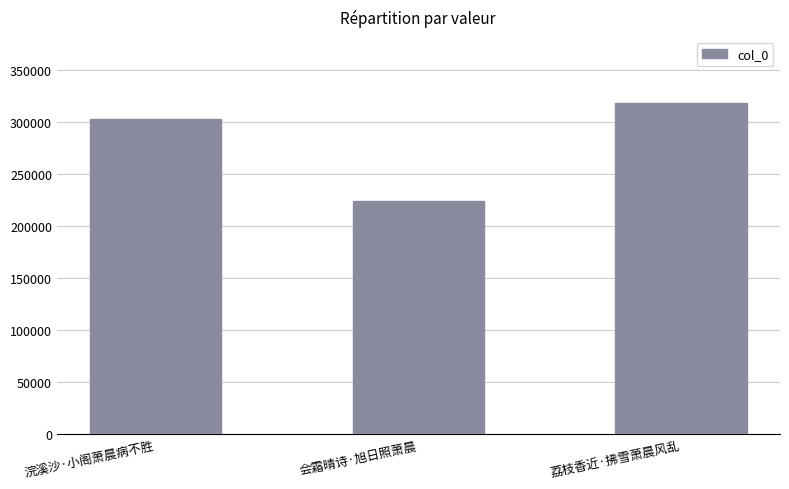

Reading right to left, what are all the values shown in this chart?

荔枝香近·拂雪萧晨风乱=318242	会霜晴诗·旭日照萧晨=224357	浣溪沙·小阁萧晨病不胜=303296